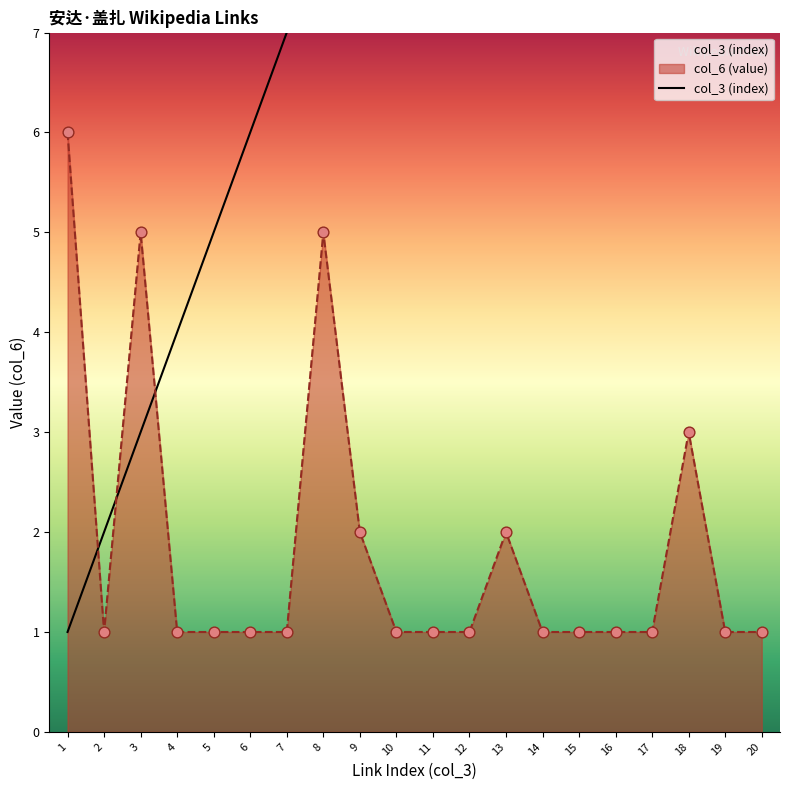

Is it true that col_6 (value) equals 1 at 10?

True